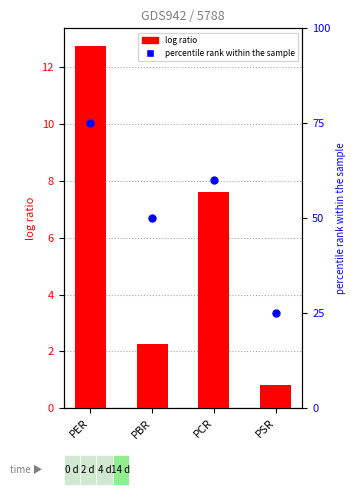

At which category is the sum across all series the highest?

PER